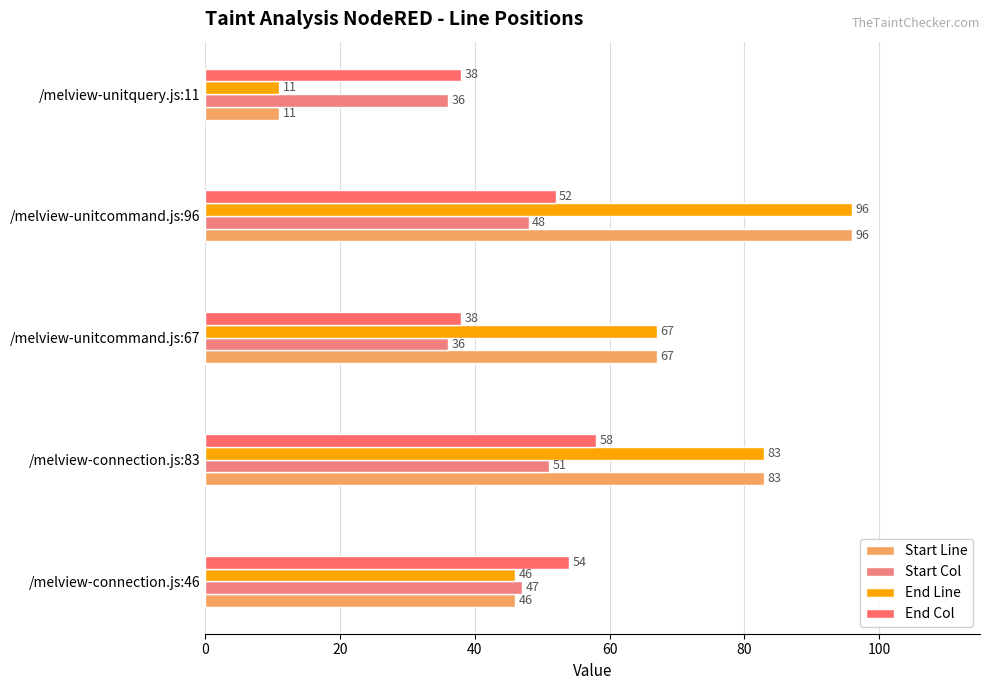

What are all the series names shown in the legend?

Start Line, Start Col, End Line, End Col